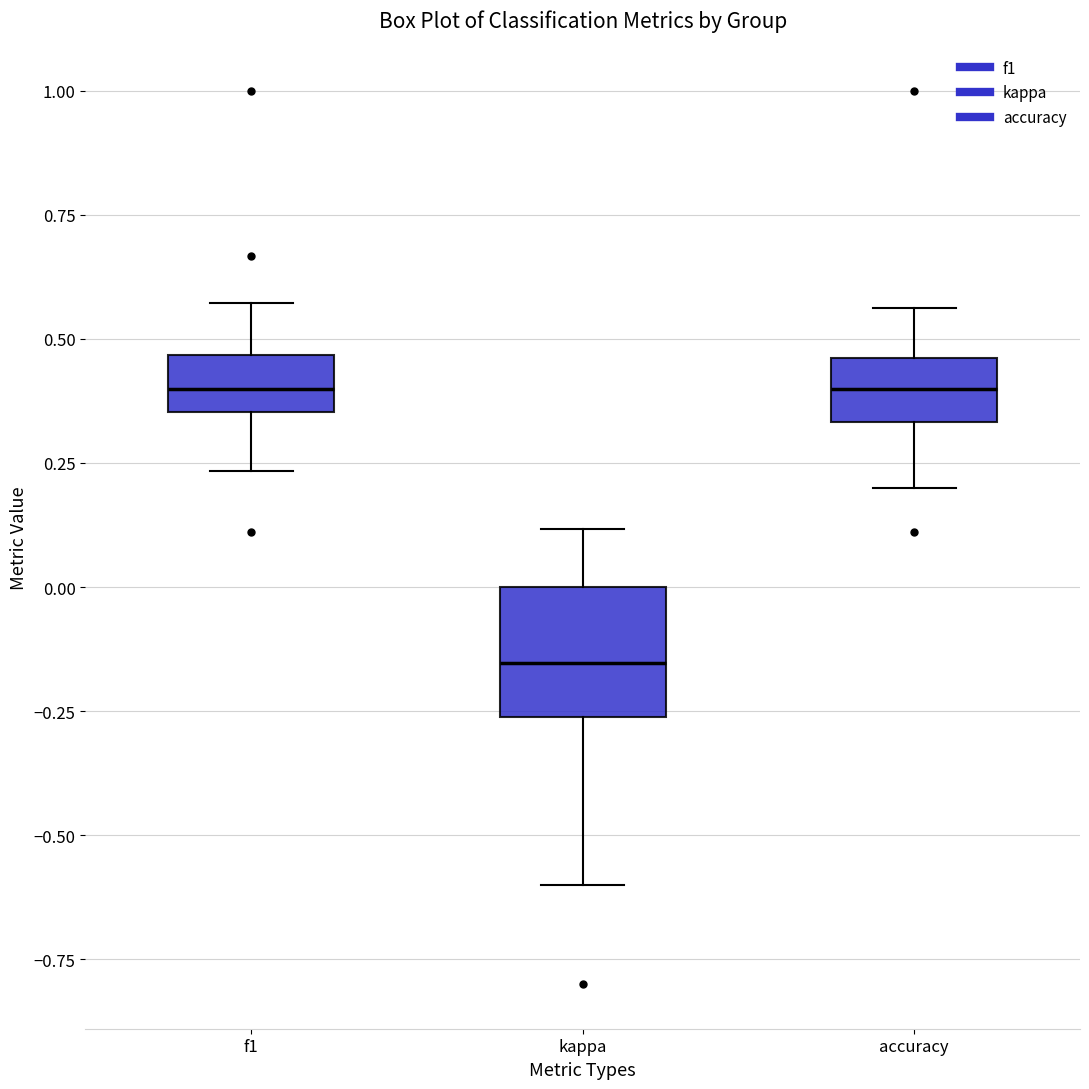

Where is the upper edge of the box for kappa on the y-axis? The values are not printed on the chart, so give them approximately, as read against the axis.

0.00